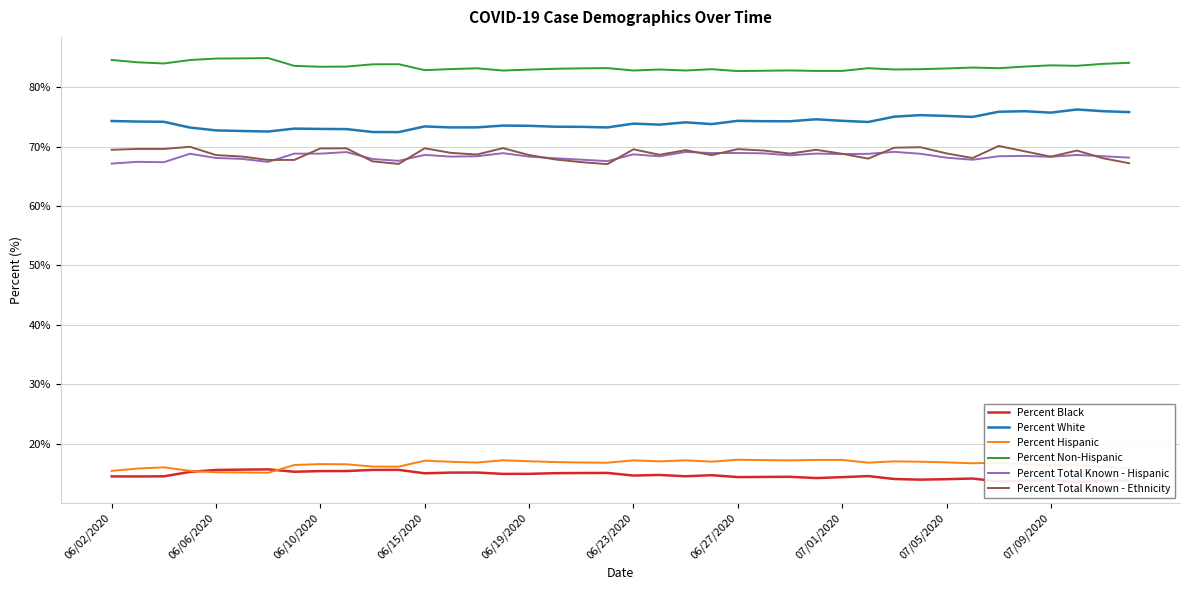

The value of Percent Total Known - Ethnicity at 06/15/2020 is 69.7. True or false?

True